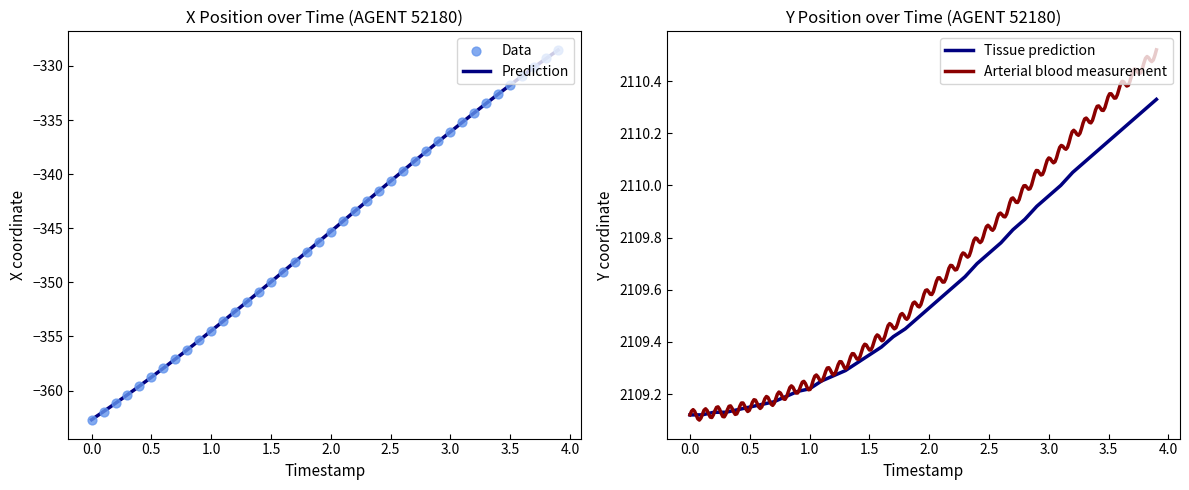

At how many categories does at least one series exceed 262?

40